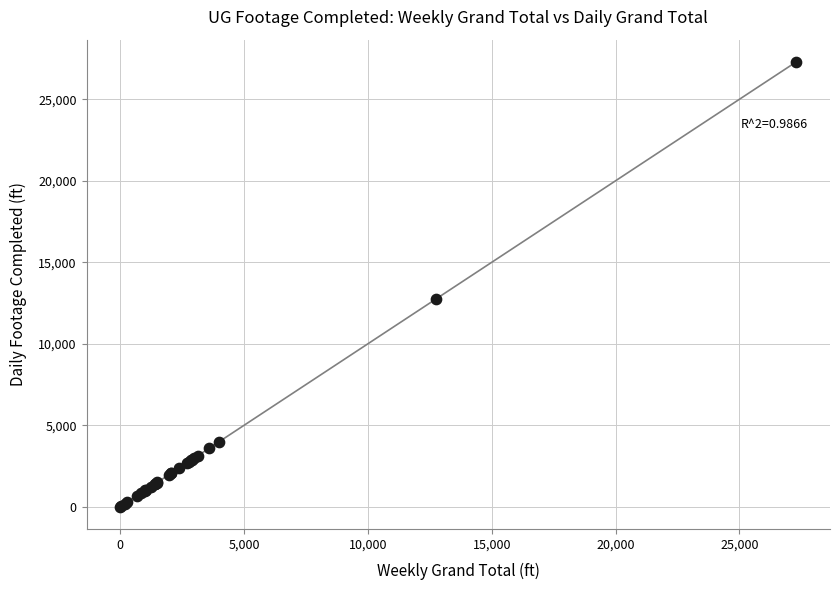

What Y value in the scatter plot is closest to 13649?

12749.3